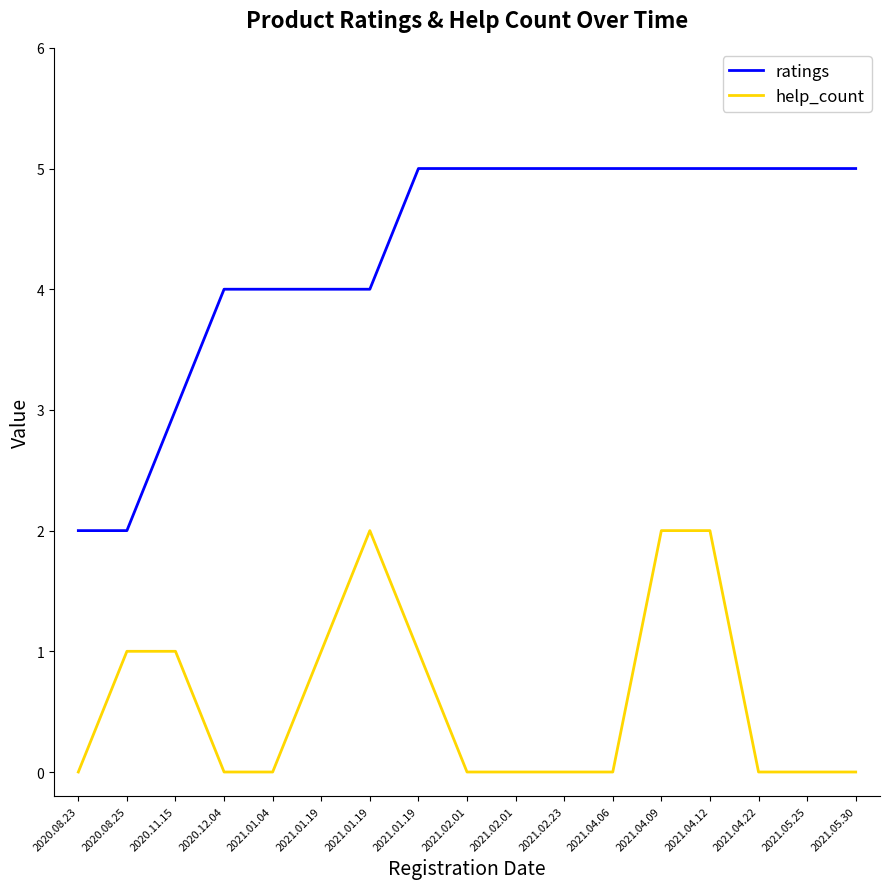

What are all the series names shown in the legend?

ratings, help_count